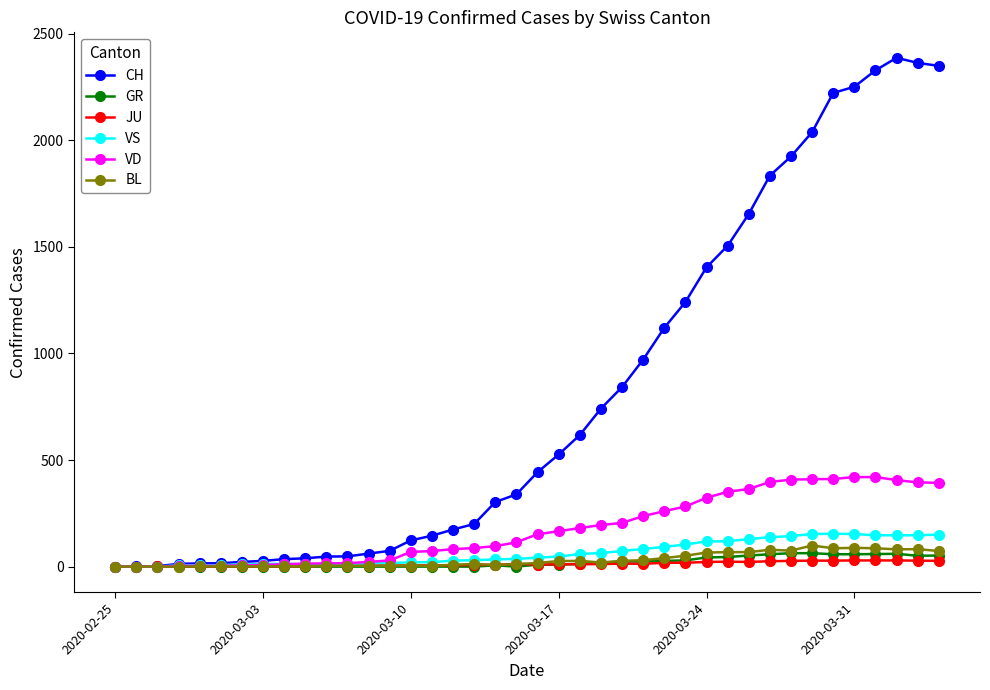

Which series has the widest spread of values?

CH